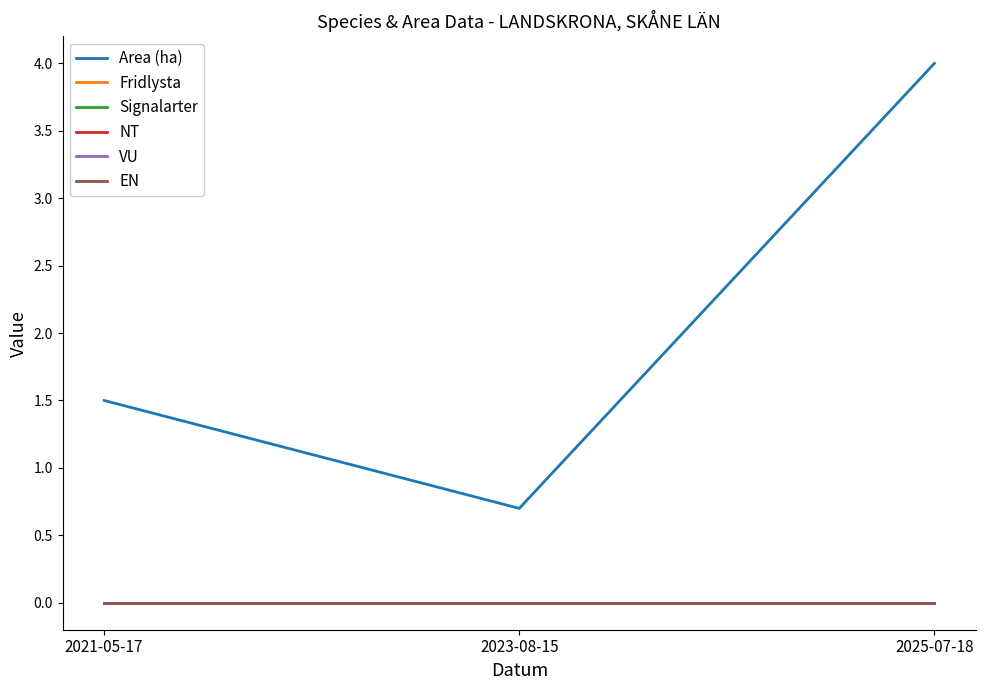

Rank the series by their maximum value, from lowest to highest.

Fridlysta, Signalarter, NT, VU, EN, Area (ha)